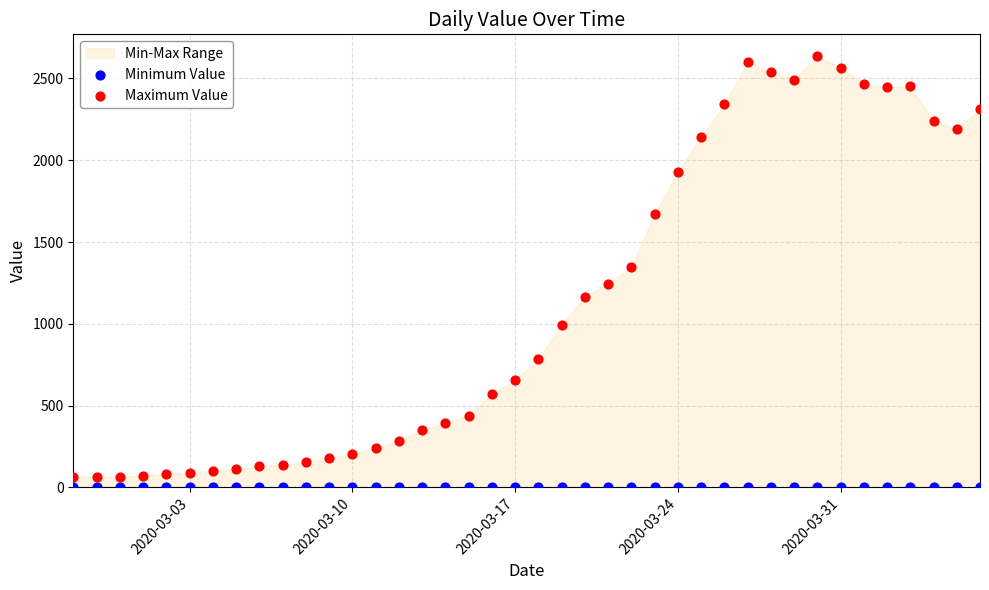

Which series contains the highest Y value?

Maximum Value